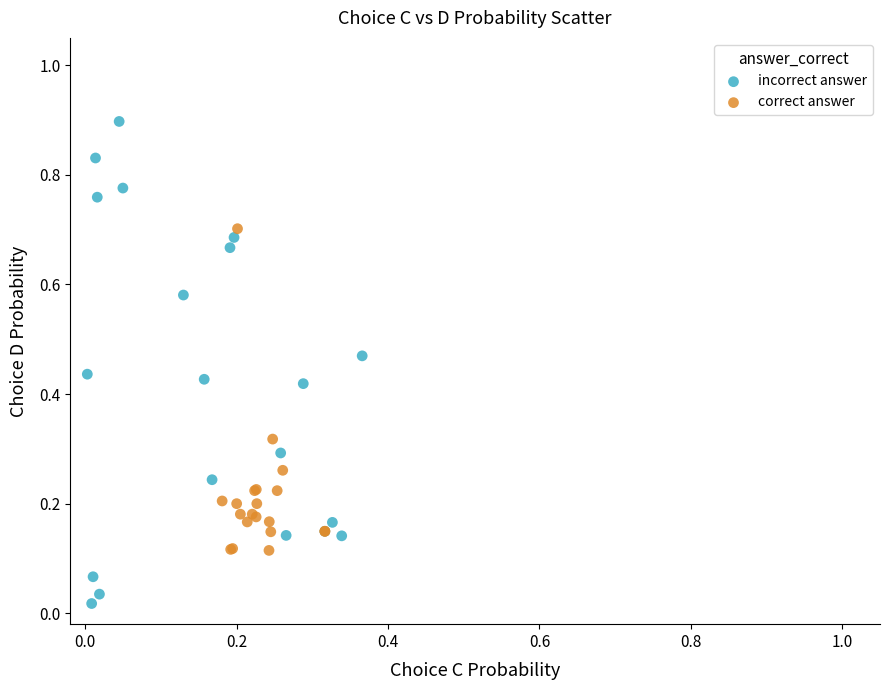

Which series has the widest spread of Y values?

incorrect answer